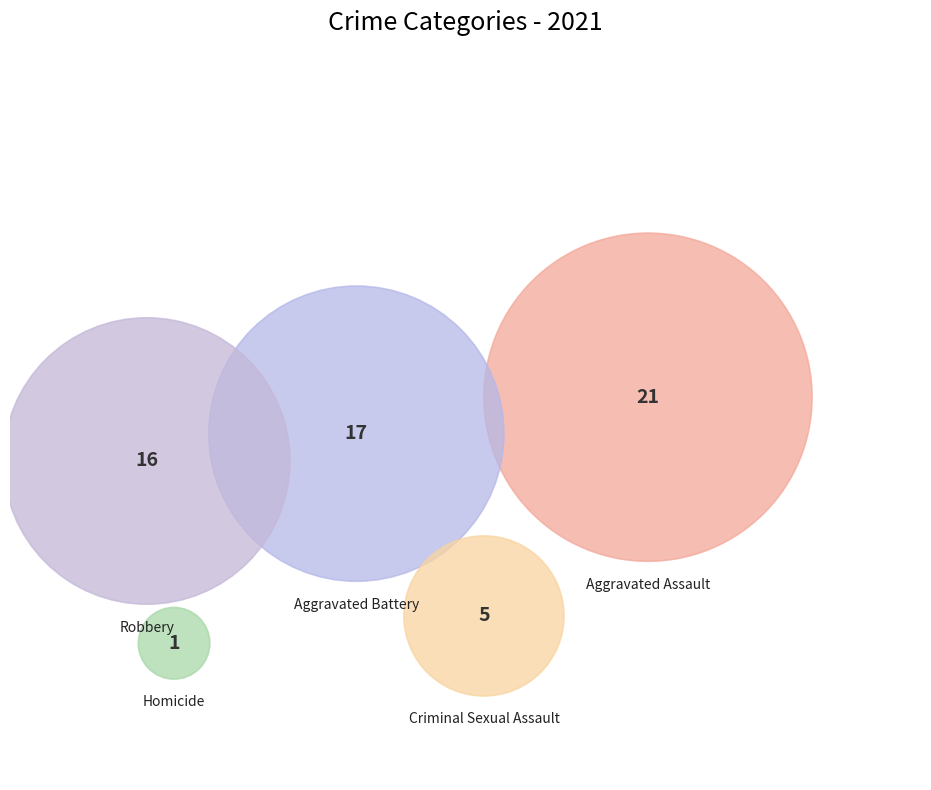

Combined, do Criminal Sexual Assault and Aggravated Assault account for over 50%?

No